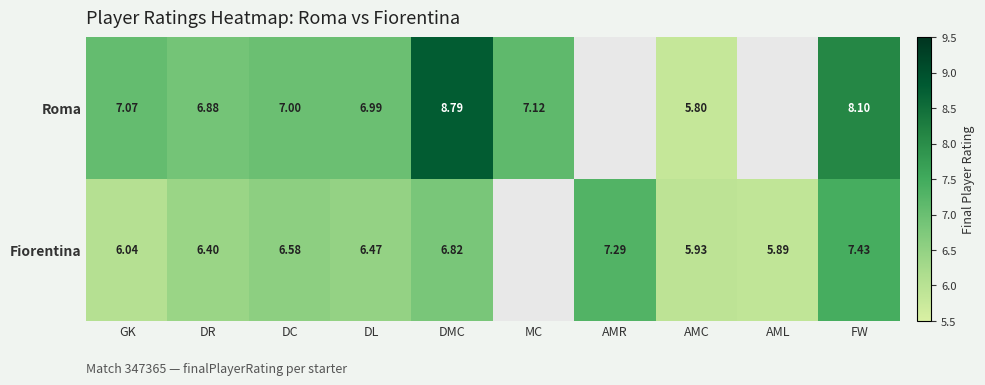

At FW, list the series in order from smallest to largest.

Fiorentina, Roma